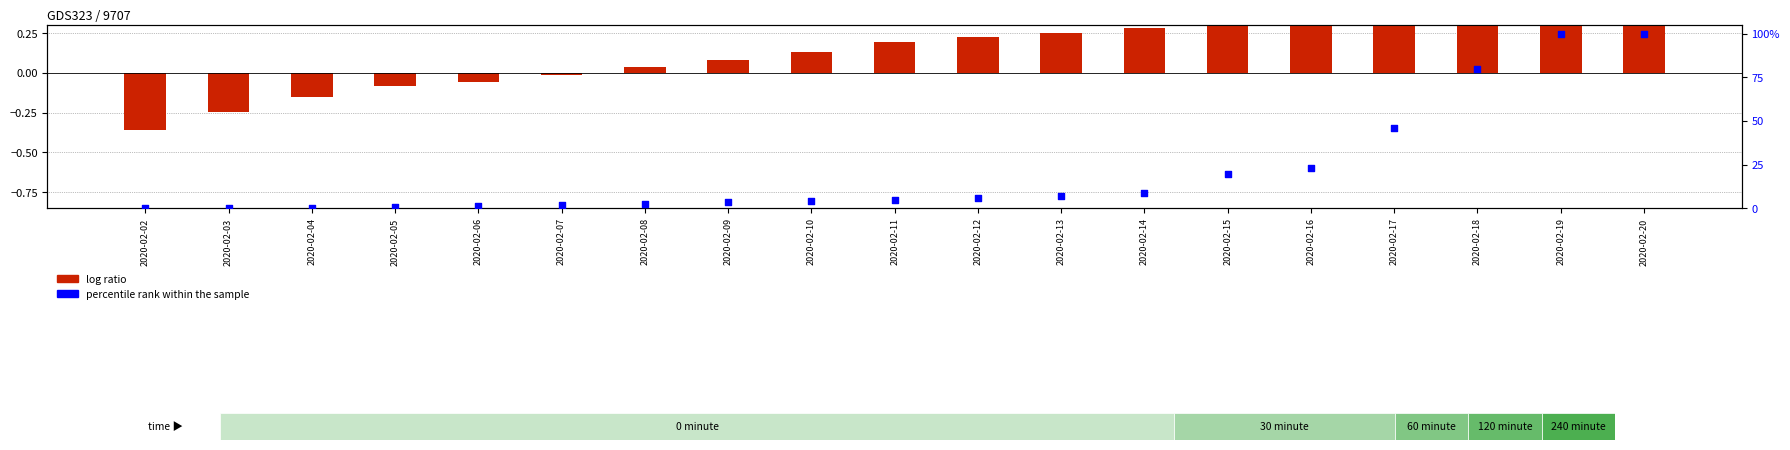

Which series has the largest Y range (max minus min)?

percentile rank within the sample